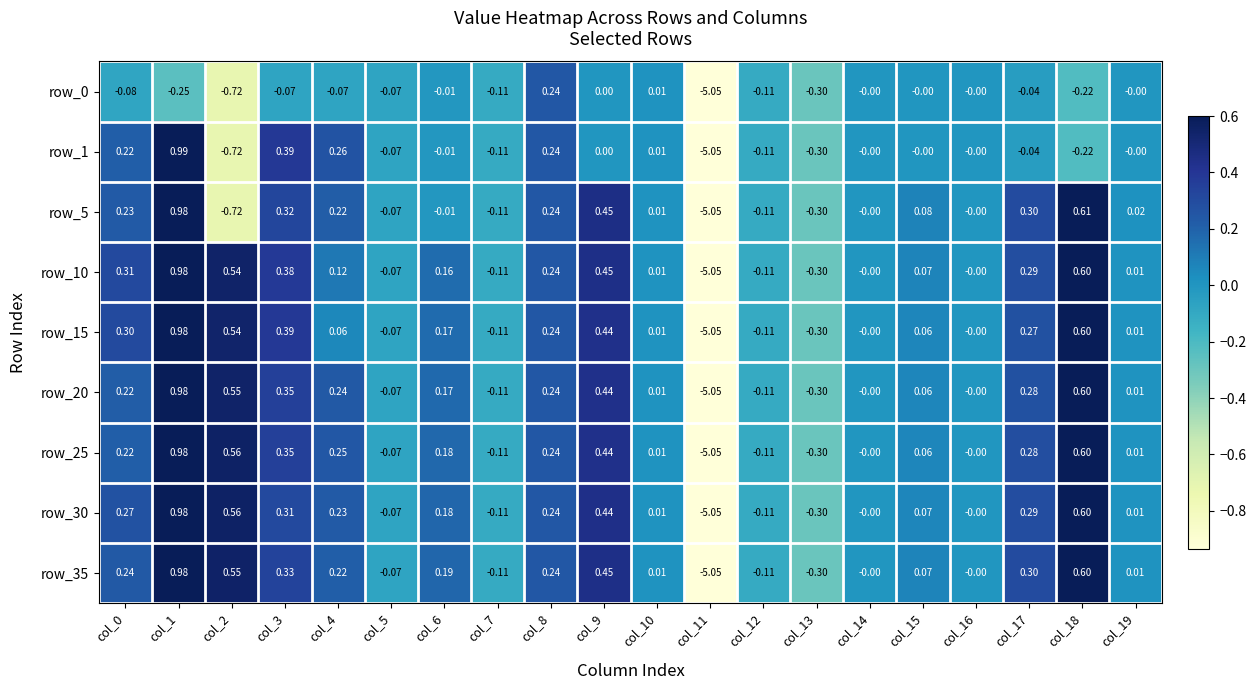

Is the value of row_0 at col_5 greater than the value of row_20 at col_9?

No